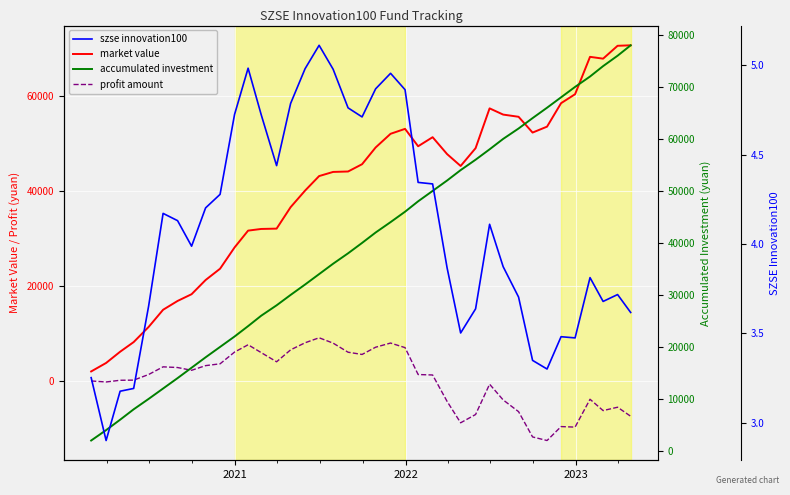

True or false: szse innovation100 and accumulated investment cross at least once.

False